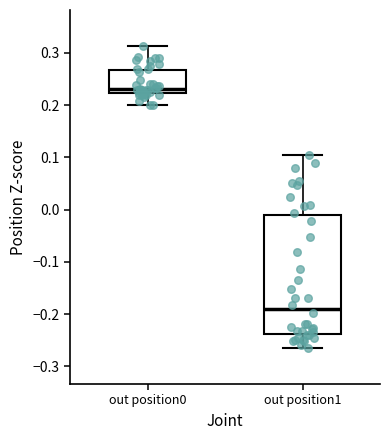

Where does the median line of the box for out position0 sit on the y-axis? The values are not printed on the chart, so give them approximately, as read against the axis.

0.23